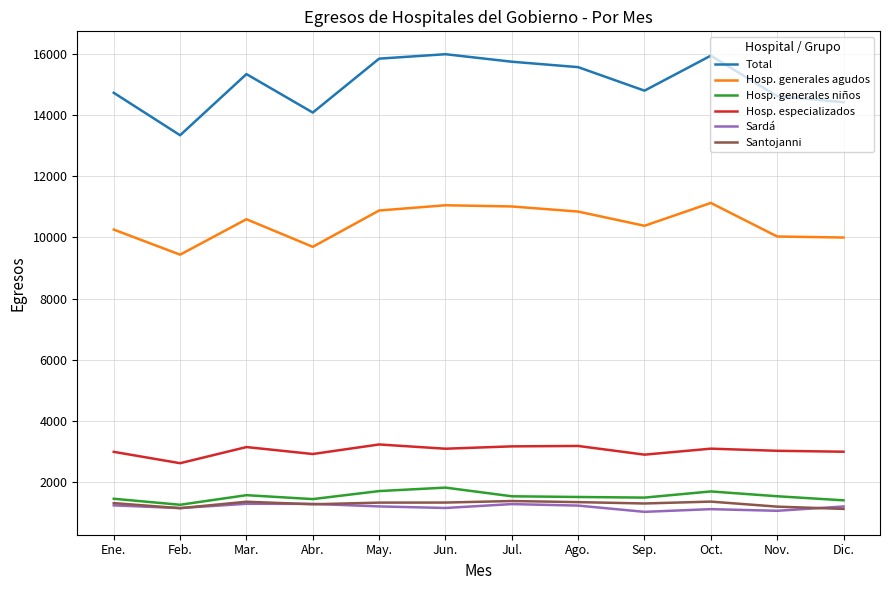

True or false: Total and Hosp. generales niños cross at least once.

False